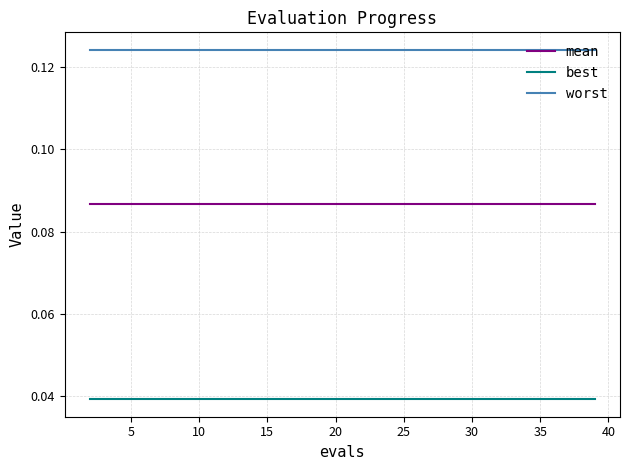

List the series in order of their overall mean, lowest first.

best, mean, worst